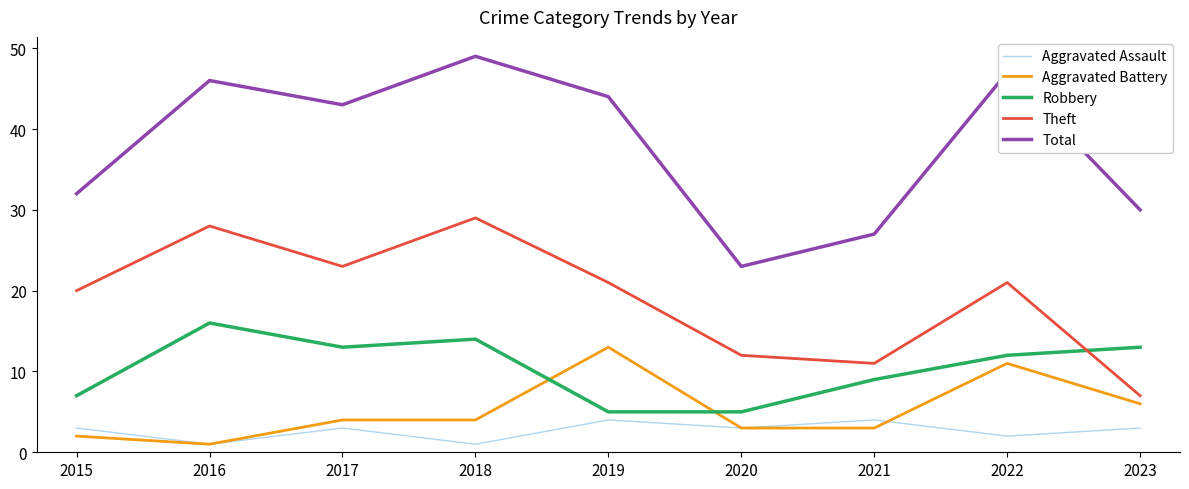

Which category has the lowest value in the Aggravated Battery series?

2016